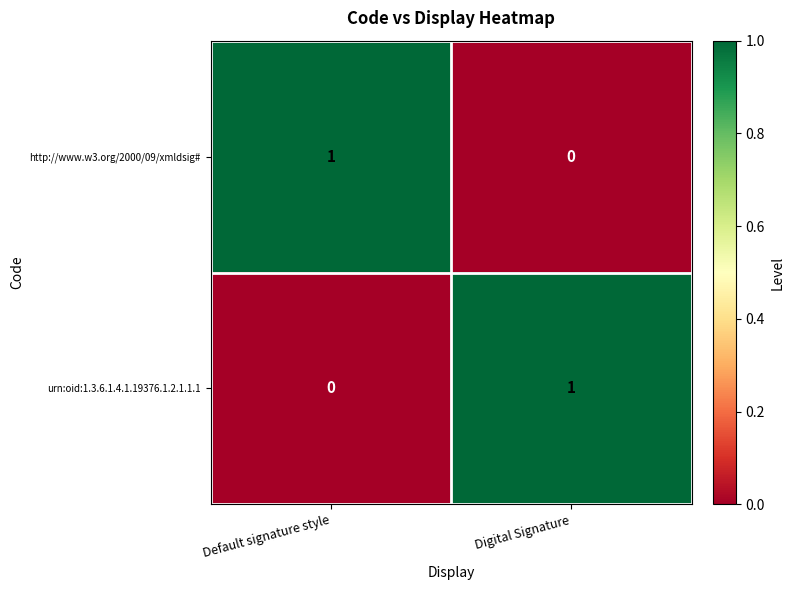

At which label does http://www.w3.org/2000/09/xmldsig# reach its minimum?

Digital Signature